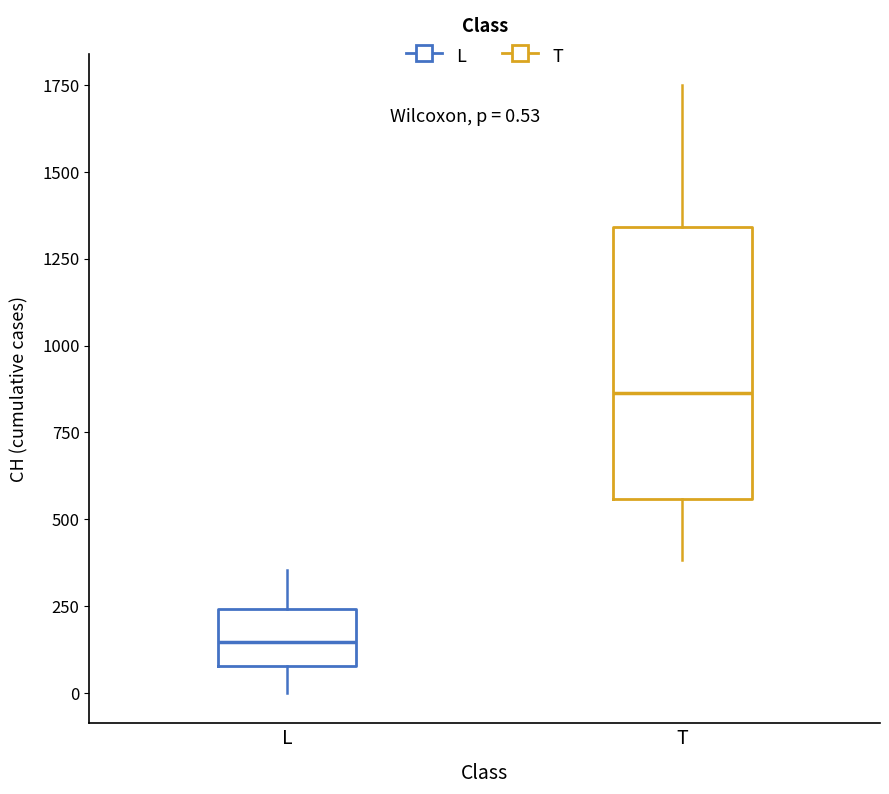

Which box is the tallest, from its lower edge to its upper edge?

T